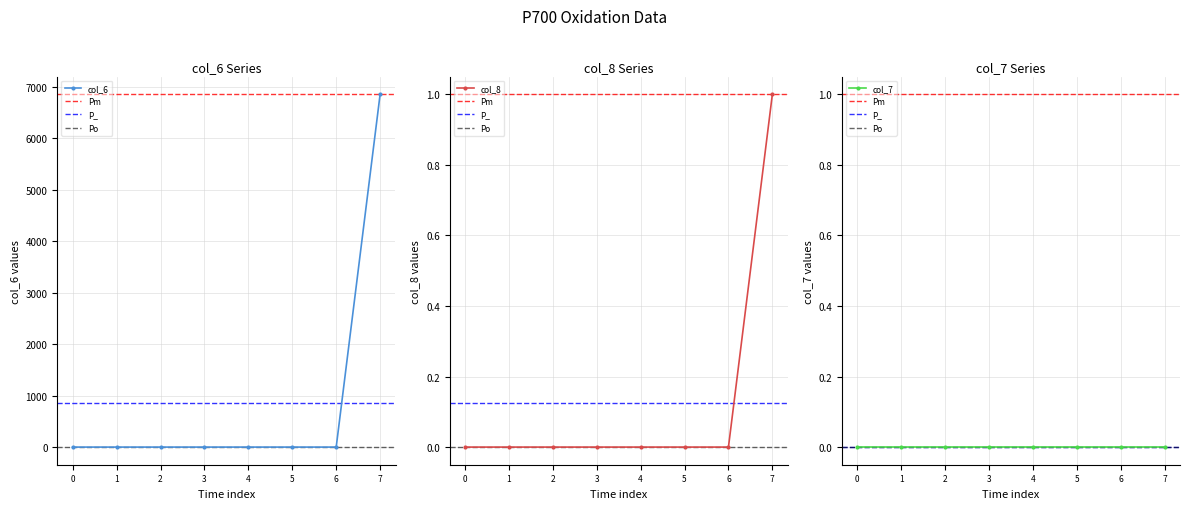

Is it true that col_6 equals -4598 at 0?

False